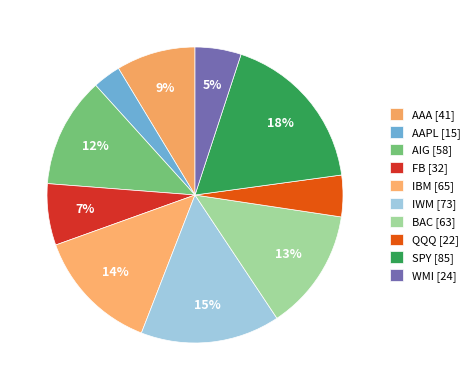

The IWM slice represents 8% of the pie. True or false?

False